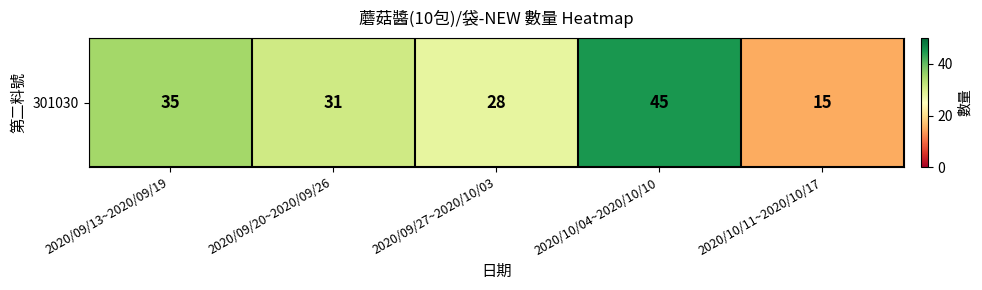

What is the sum of all values?

154